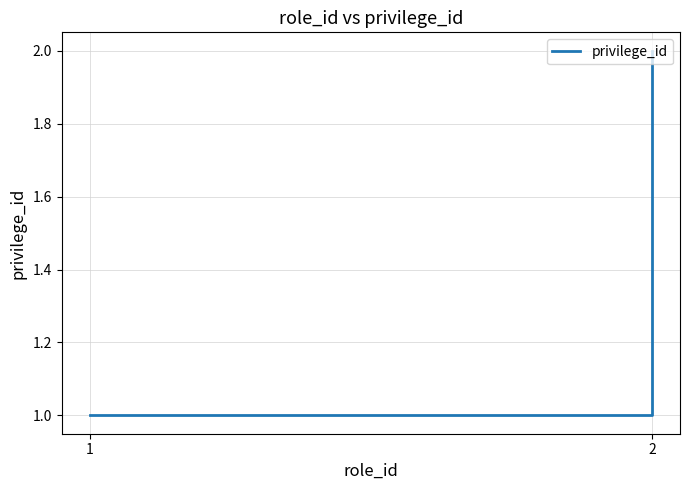

What is the value of the 1st point from the left?

1